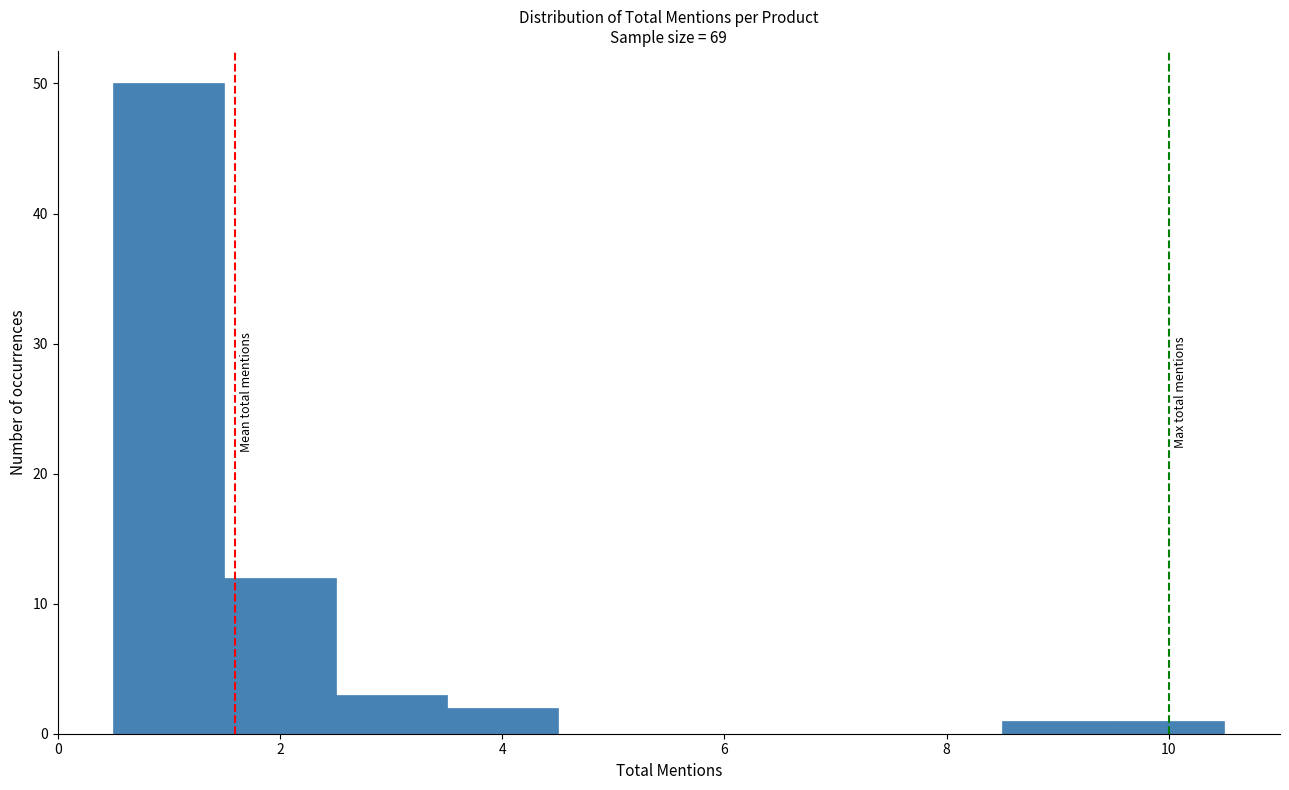

How tall is the bar that spans 3.5 to 4.5 on the x-axis? Neither the bar edges nor the heights are printed on the chart, so give them approximately, as read against the axes.

2